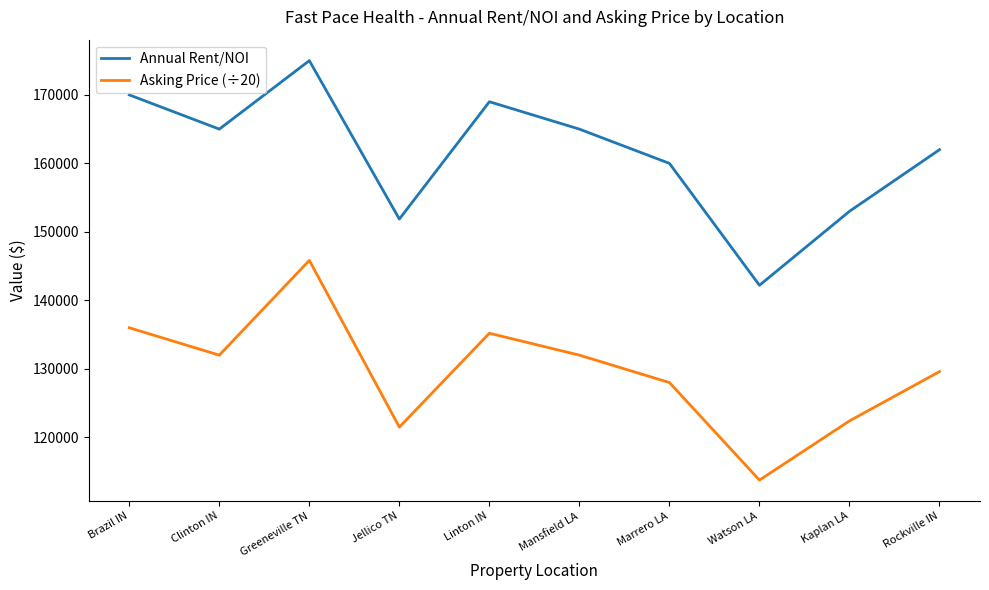

Which category has the highest value across all series?

Greeneville TN